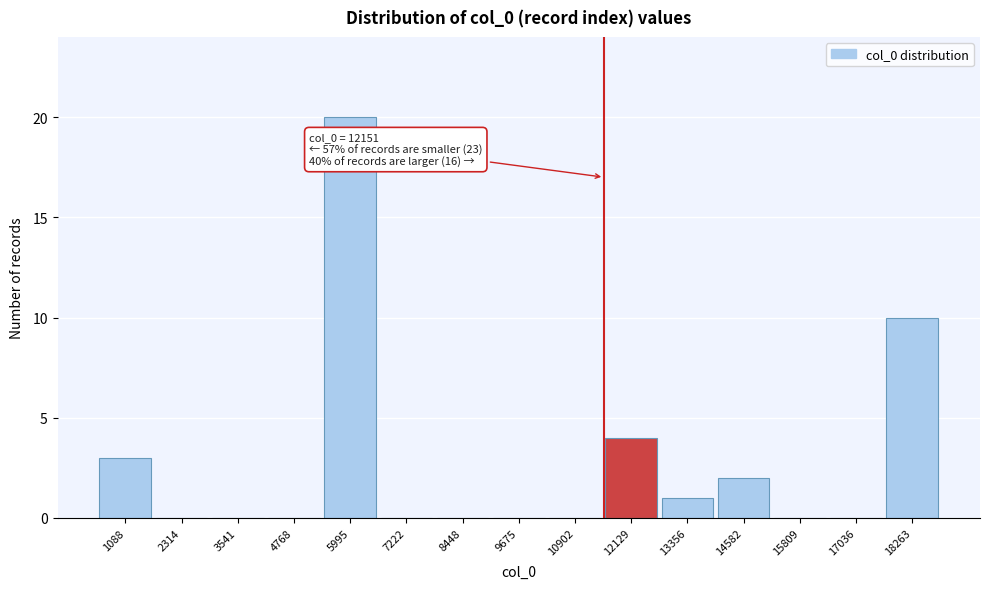

Reading left to right, extract all data points from this chart.

1088=3	2314=0	3541=0	4768=0	5995=20	7222=0	8448=0	9675=0	10902=0	12129=4	13356=1	14582=2	15809=0	17036=0	18263=10